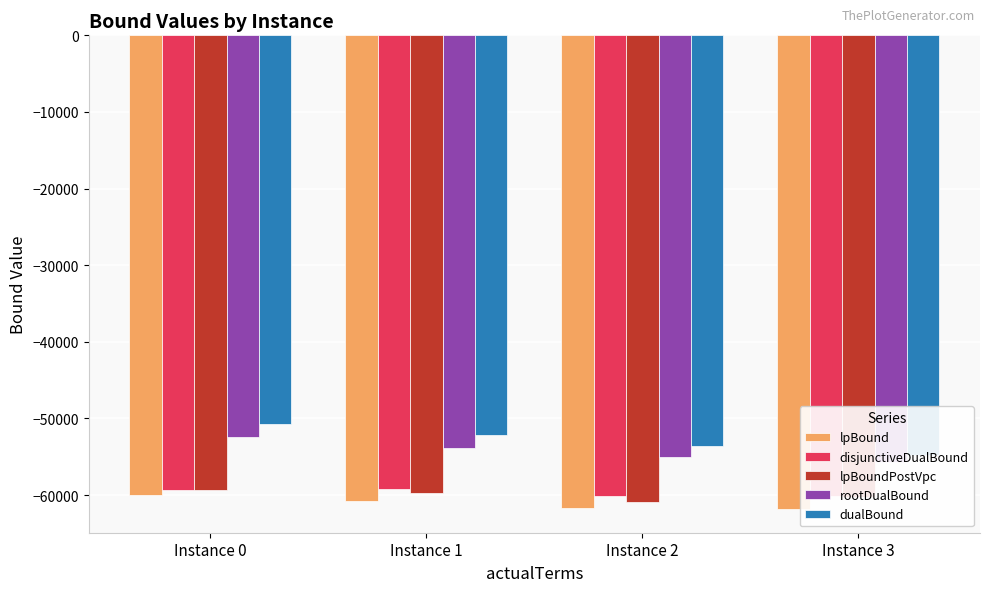

At how many categories does at least one series exceed -59823?

4